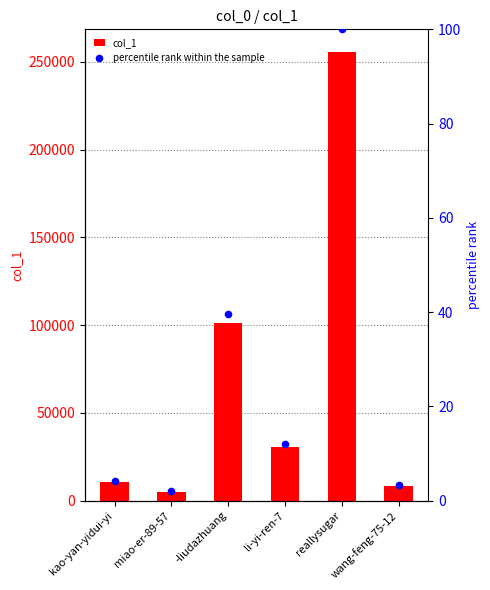

Which series reaches the minimum Y coordinate?

percentile rank within the sample